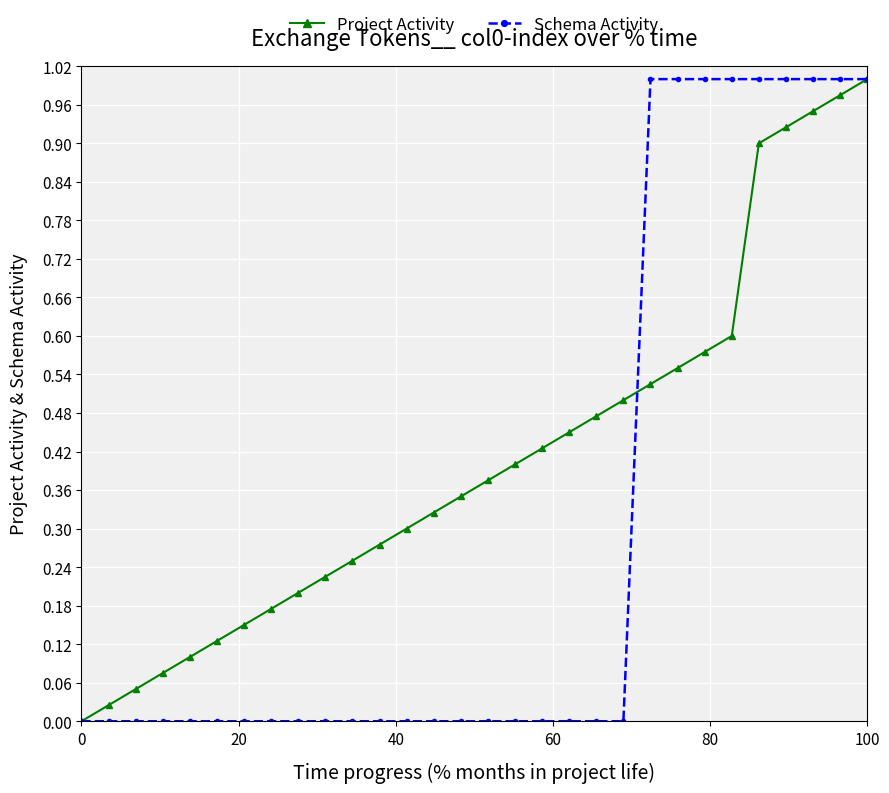

Which series has the largest total across all categories?

Project Activity